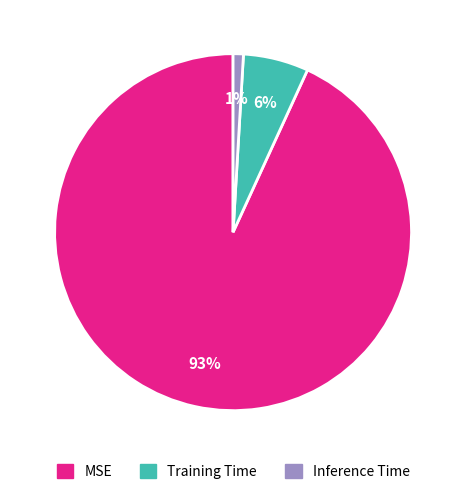

To the nearest percent, what is the difference between the largest and smallest slice percentages?

92%